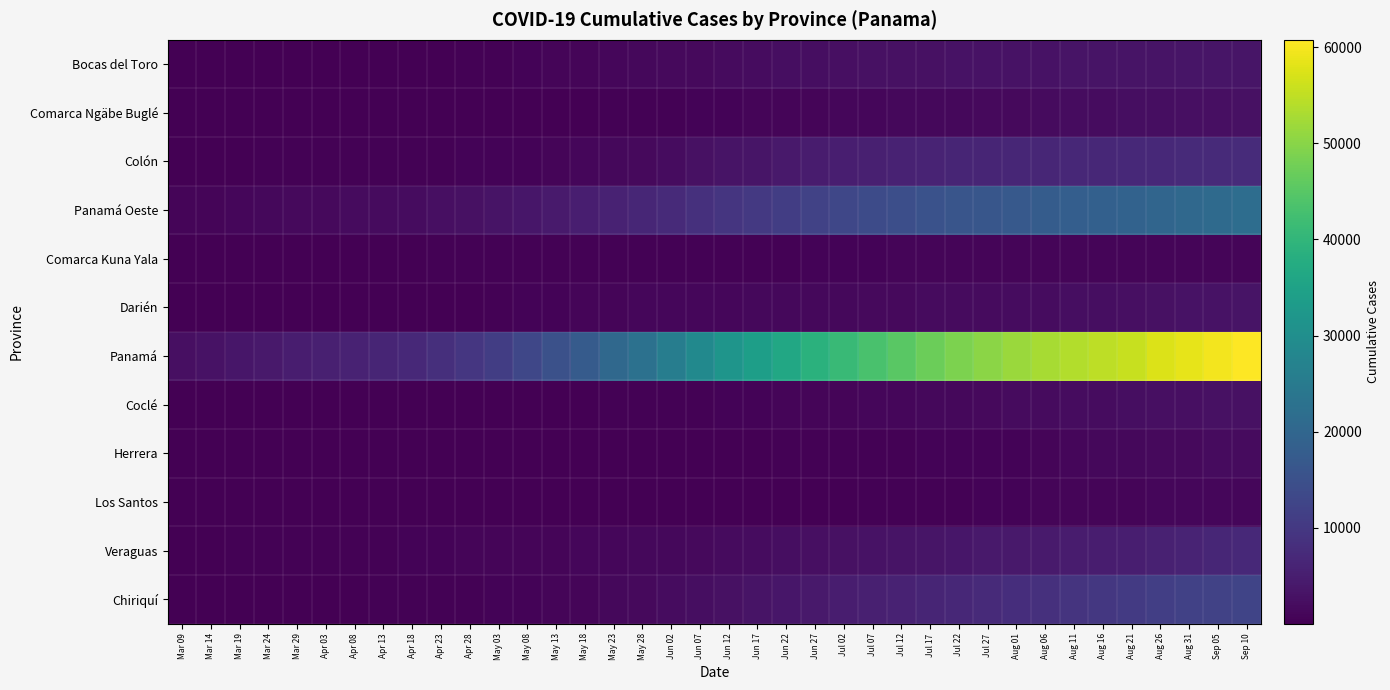

At how many categories does at least one series exceed 30435?

19